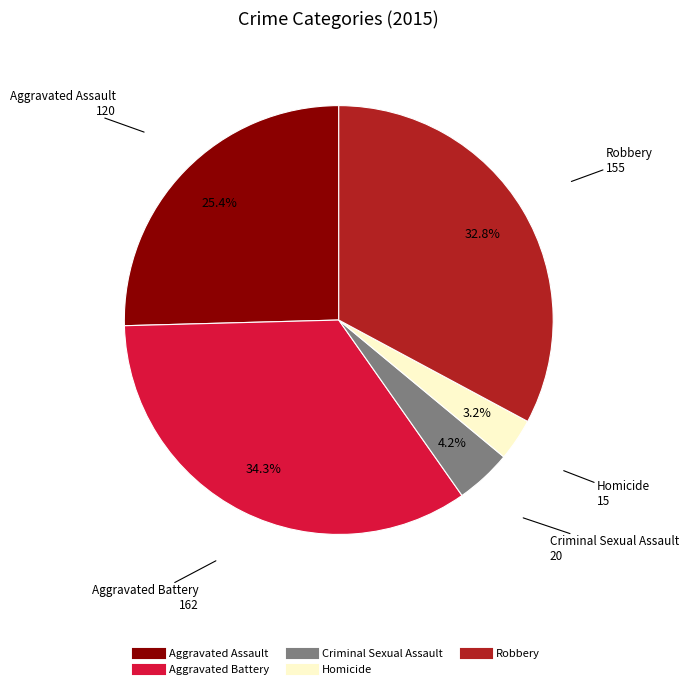

To the nearest percent, what portion does Aggravated Assault represent?

25%